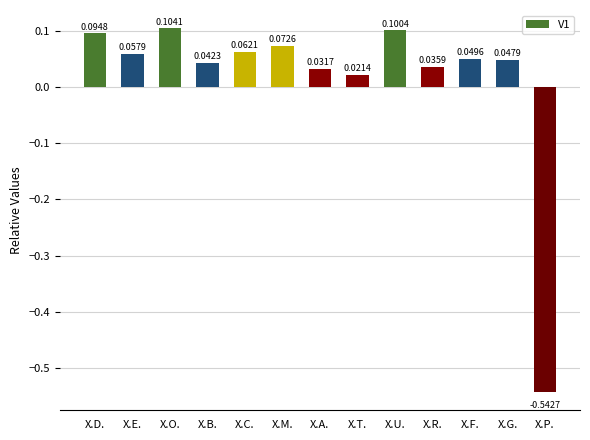

Between X.G. and X.D., which is larger?

X.D.